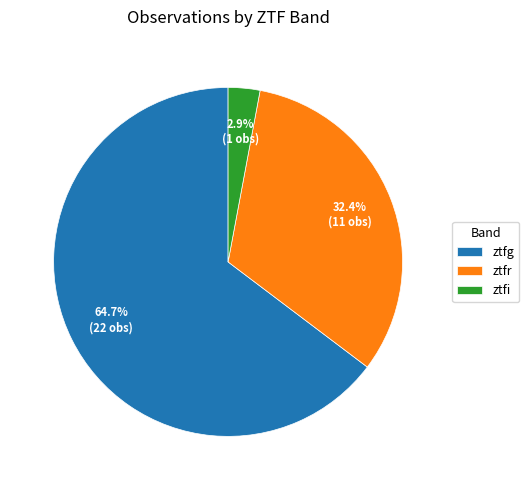

What percentage is the ztfi slice, to the nearest percent?

3%